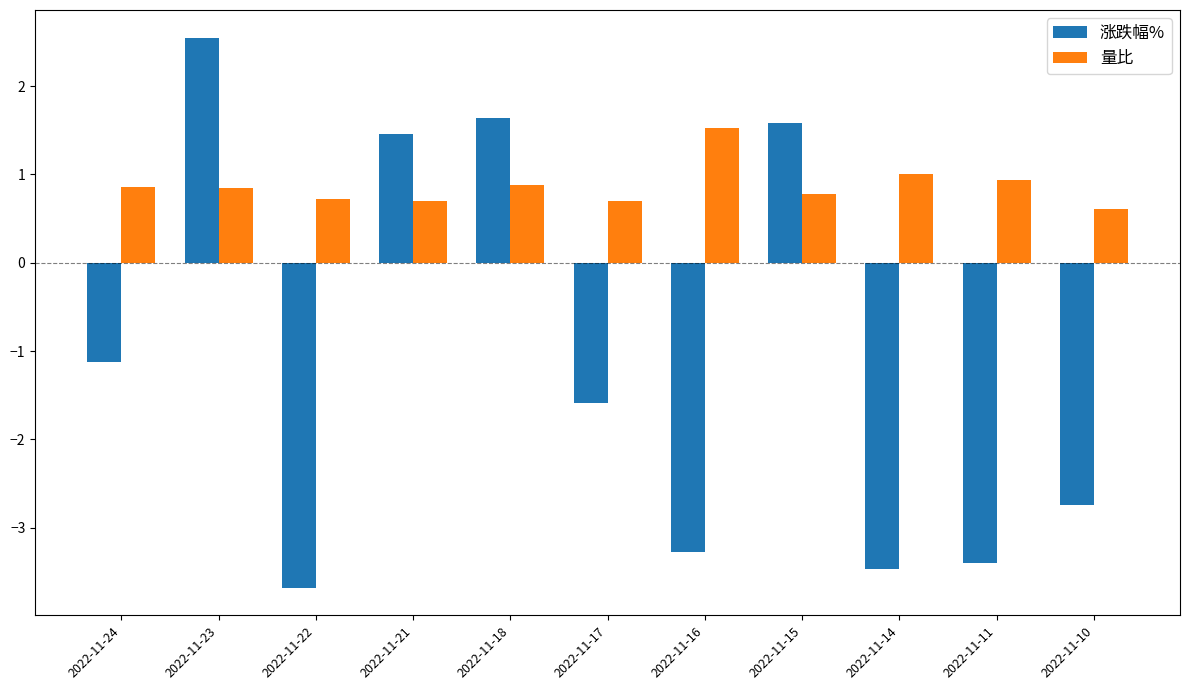

Rank the series by their maximum value, from lowest to highest.

量比, 涨跌幅%